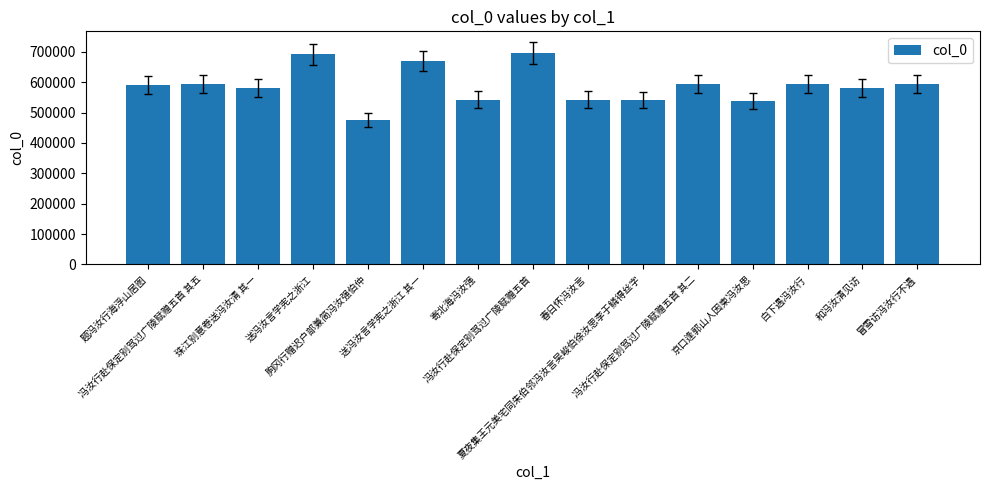

What position from the right is 冯汝行赴保定别驾过广陵赋赠五首 其二?

5